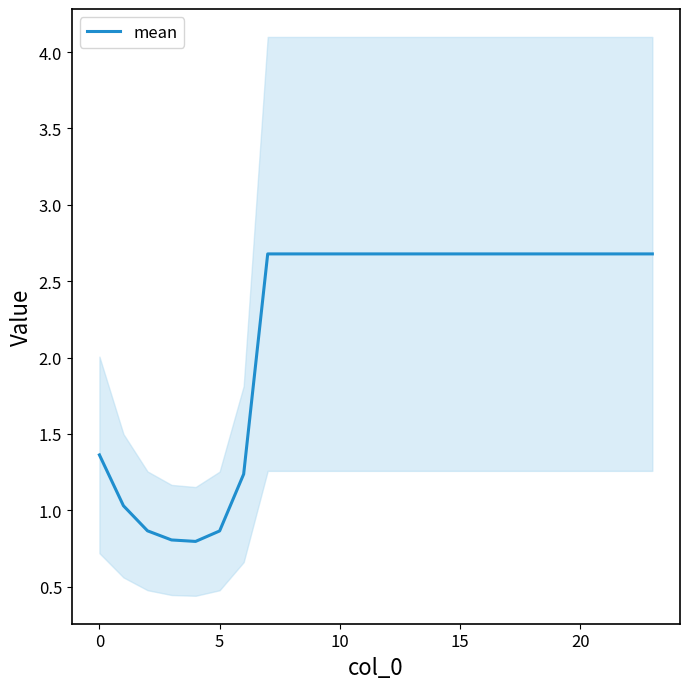

Does the chart display data point markers on the line(s)?

No